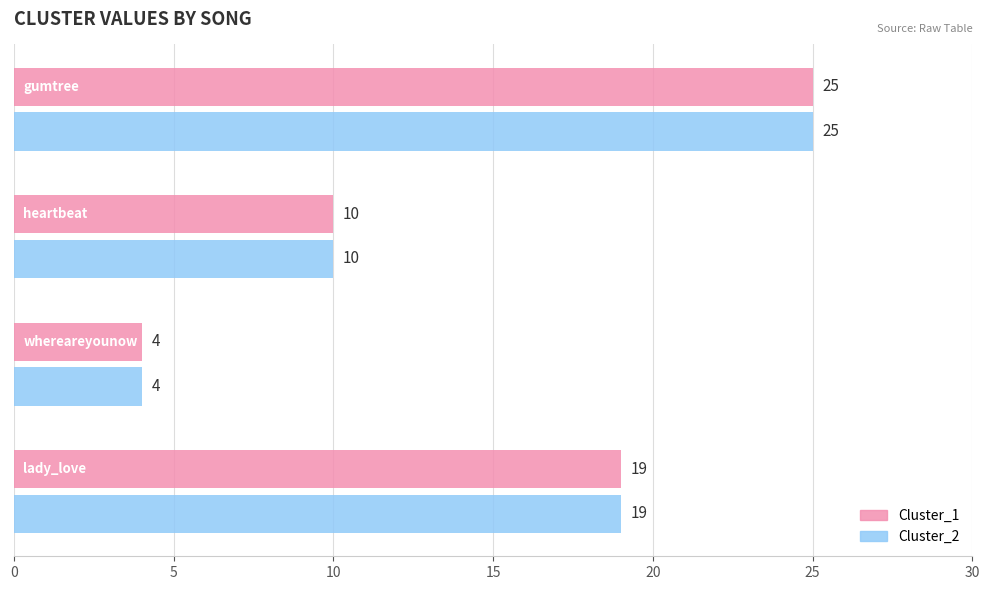

How many series are shown in this chart?

2